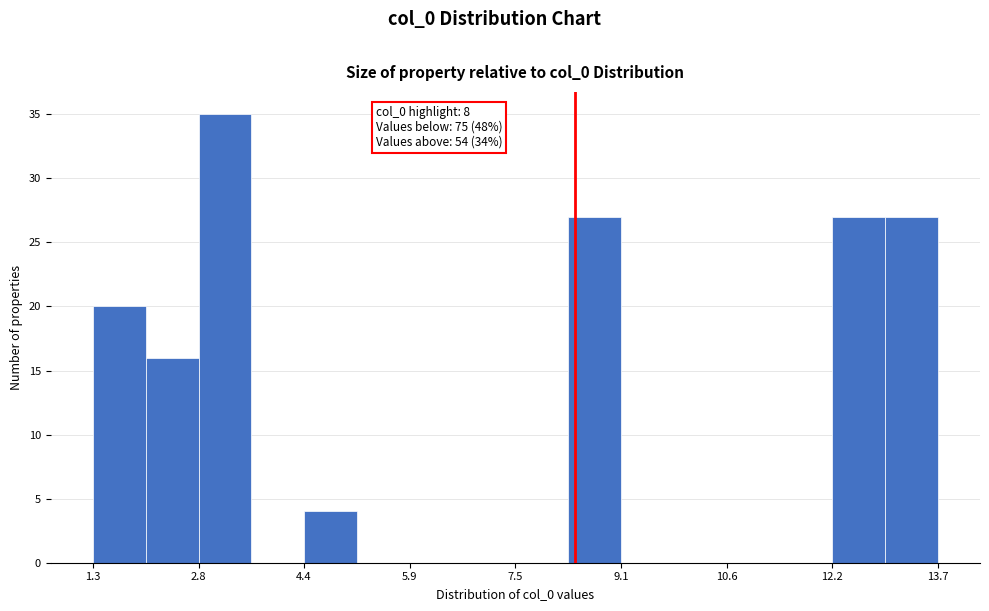

Around what value on the x-axis is the tallest bar? Give the approximate position of its centre, as read against the axis.

3.2